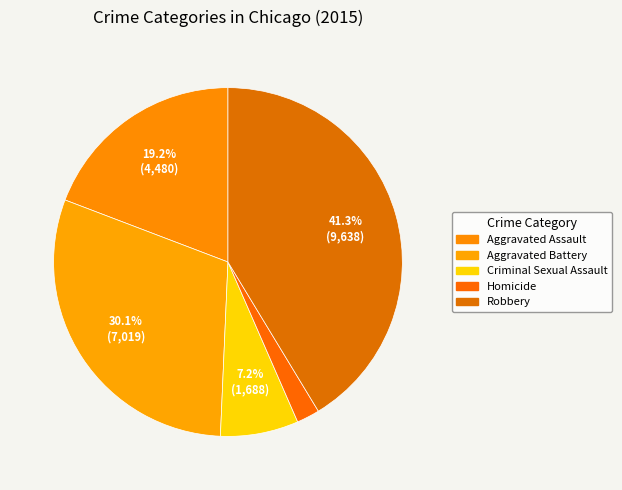

To the nearest percent, what is the combined percentage of Aggravated Battery and Aggravated Assault?

49%